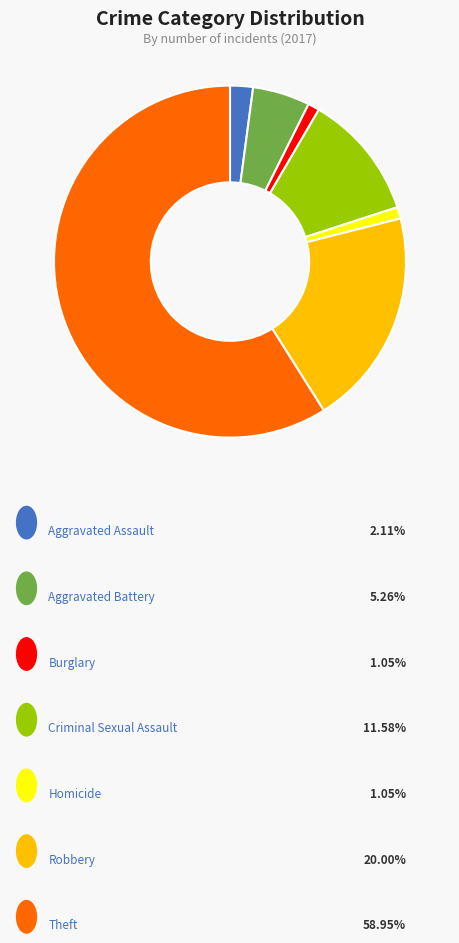

Is there any slice that represents more than half of the pie?

Yes